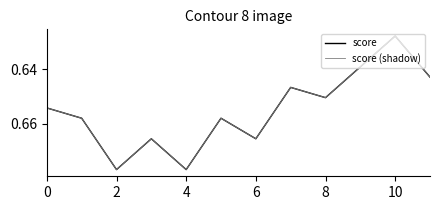

True or false: score and score (shadow) intersect in this chart.

False